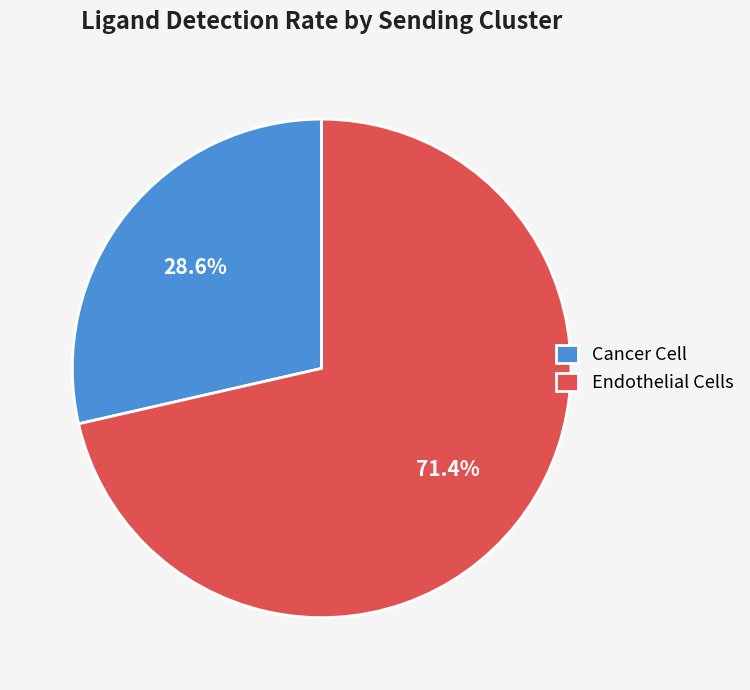

Do Cancer Cell and Endothelial Cells together represent more than half of the pie?

Yes